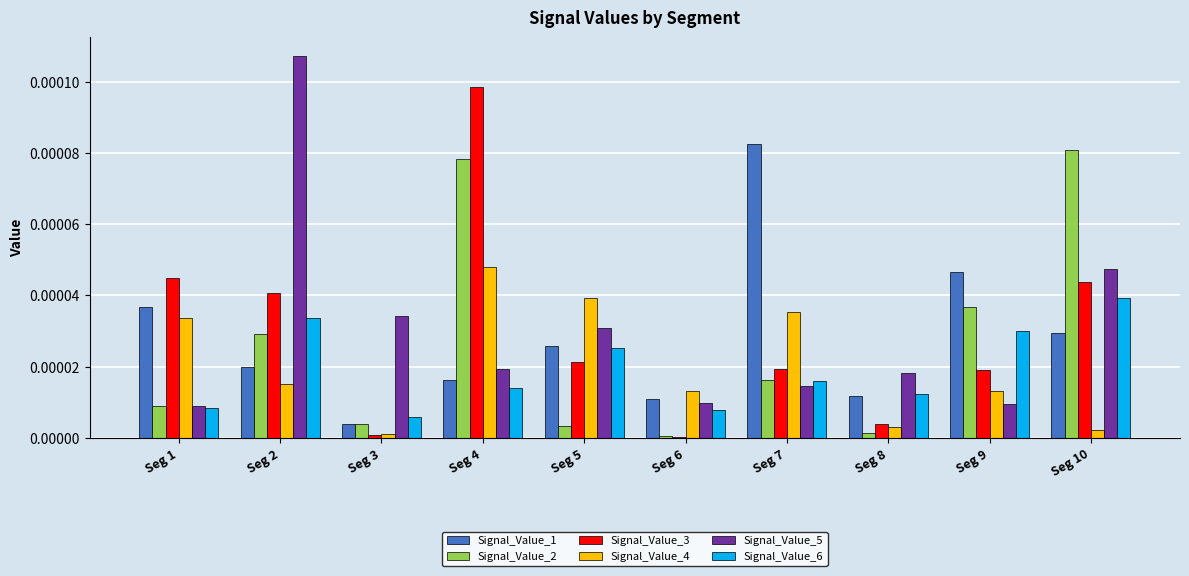

Is it true that Signal_Value_6 equals 0.0 at Seg 3?

True